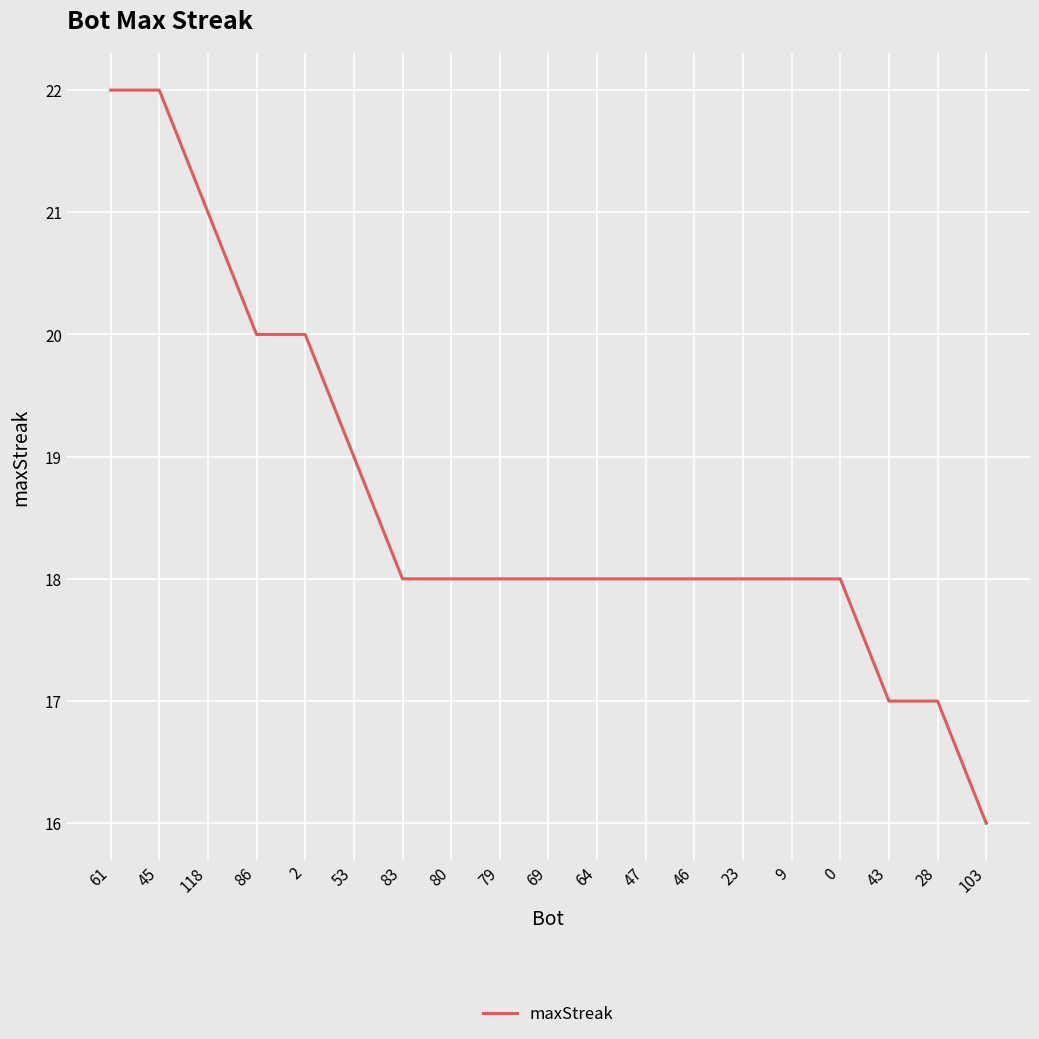

Does the chart display data point markers on the line(s)?

No